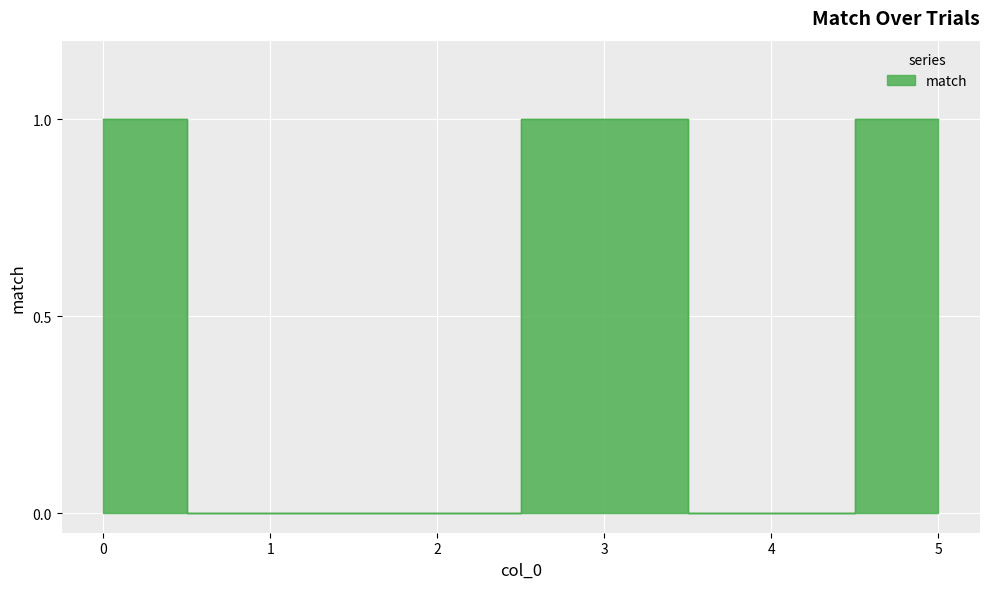

Where is the data nearest to the value 0?

1